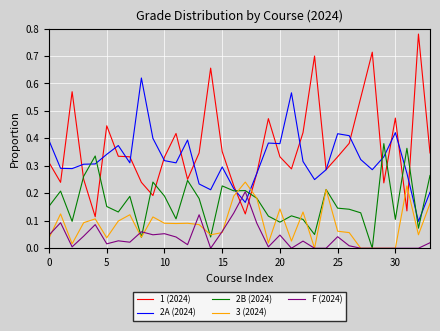

List the series in order of their peak value, highest first.

1 (2024), 2A (2024), 2B (2024), 3 (2024), F (2024)